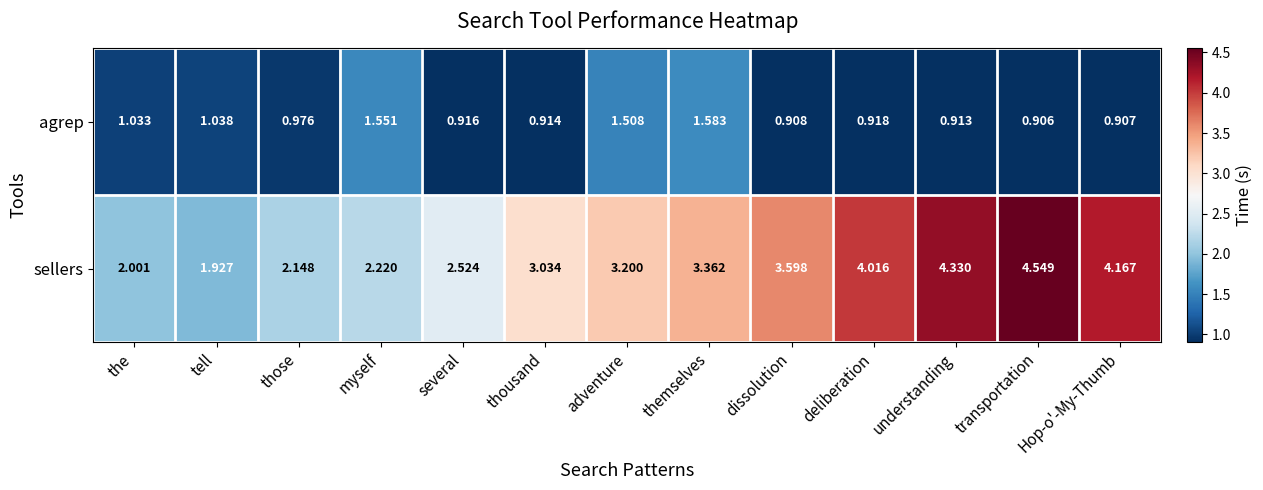

Rank the series at transportation from highest to lowest value.

sellers, agrep